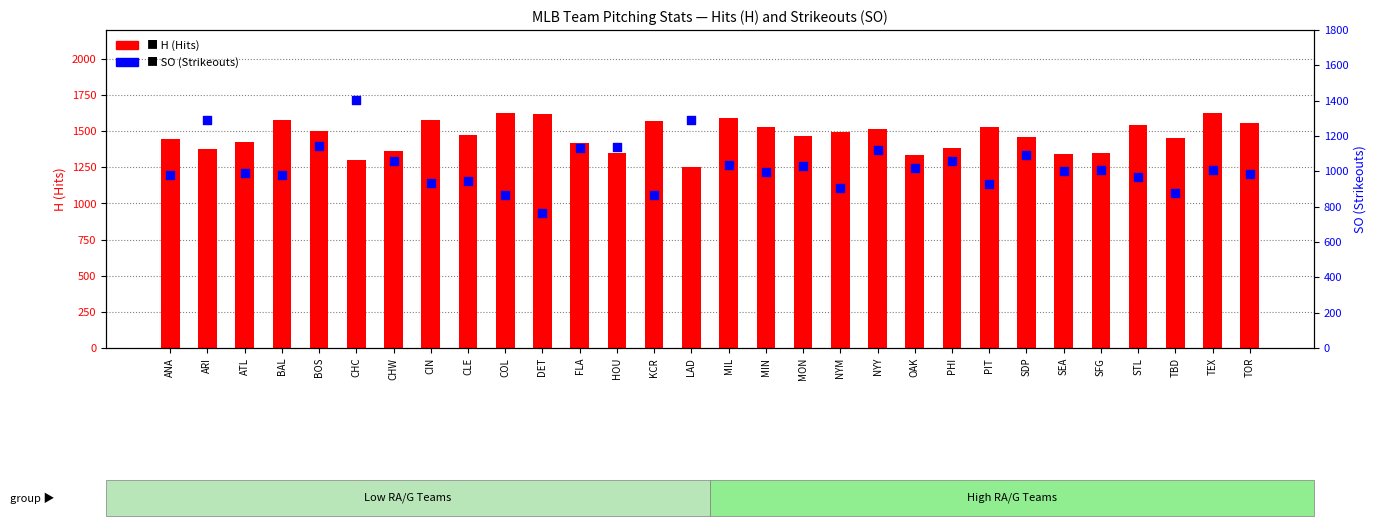

At which category is the sum across all series the highest?

CHC